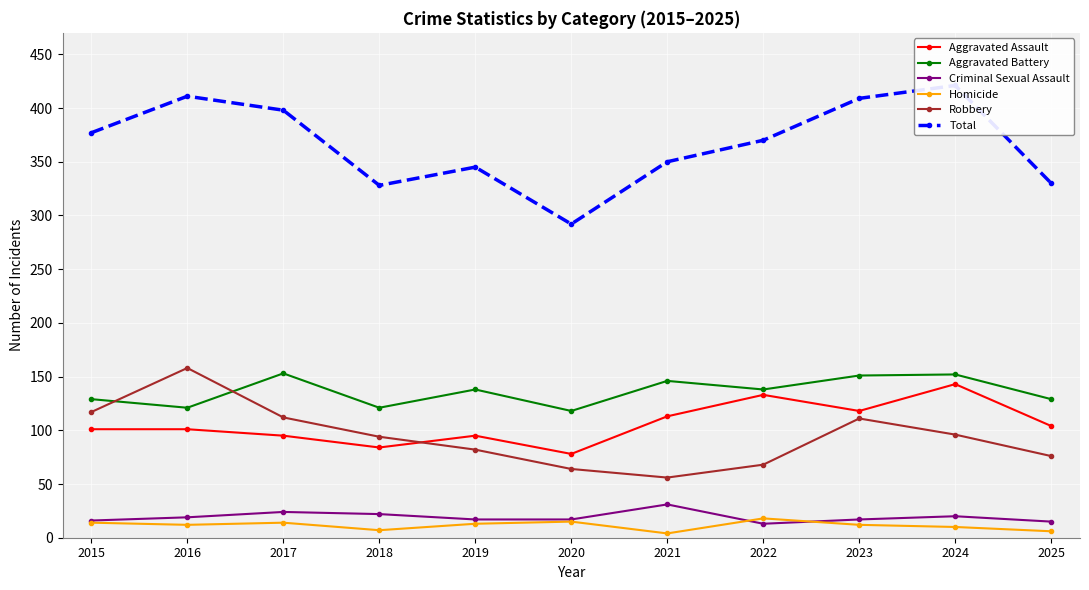

True or false: Homicide and Aggravated Battery cross at least once.

False